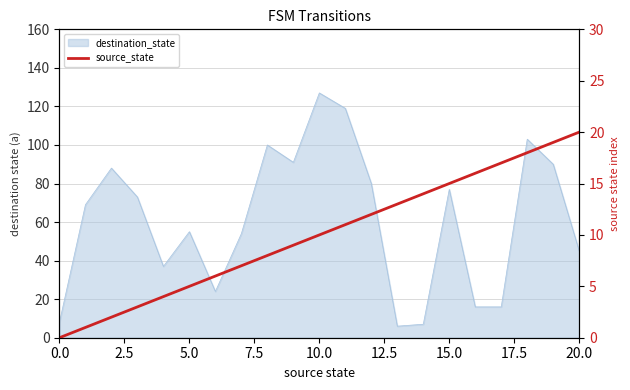

What is the value of the 17th point from the left?

16